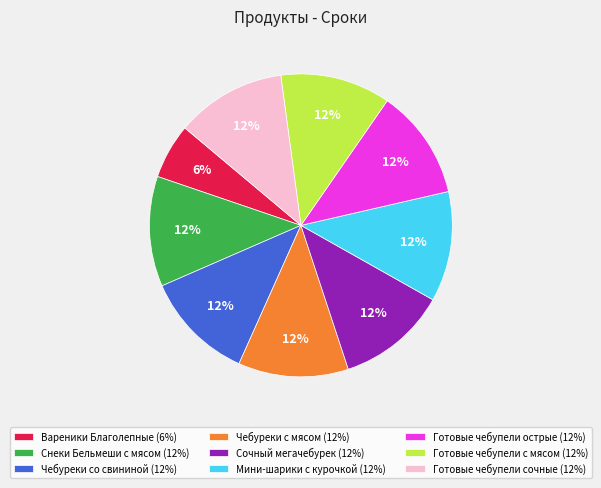

Is Чебуреки со свининой the majority of the pie?

No